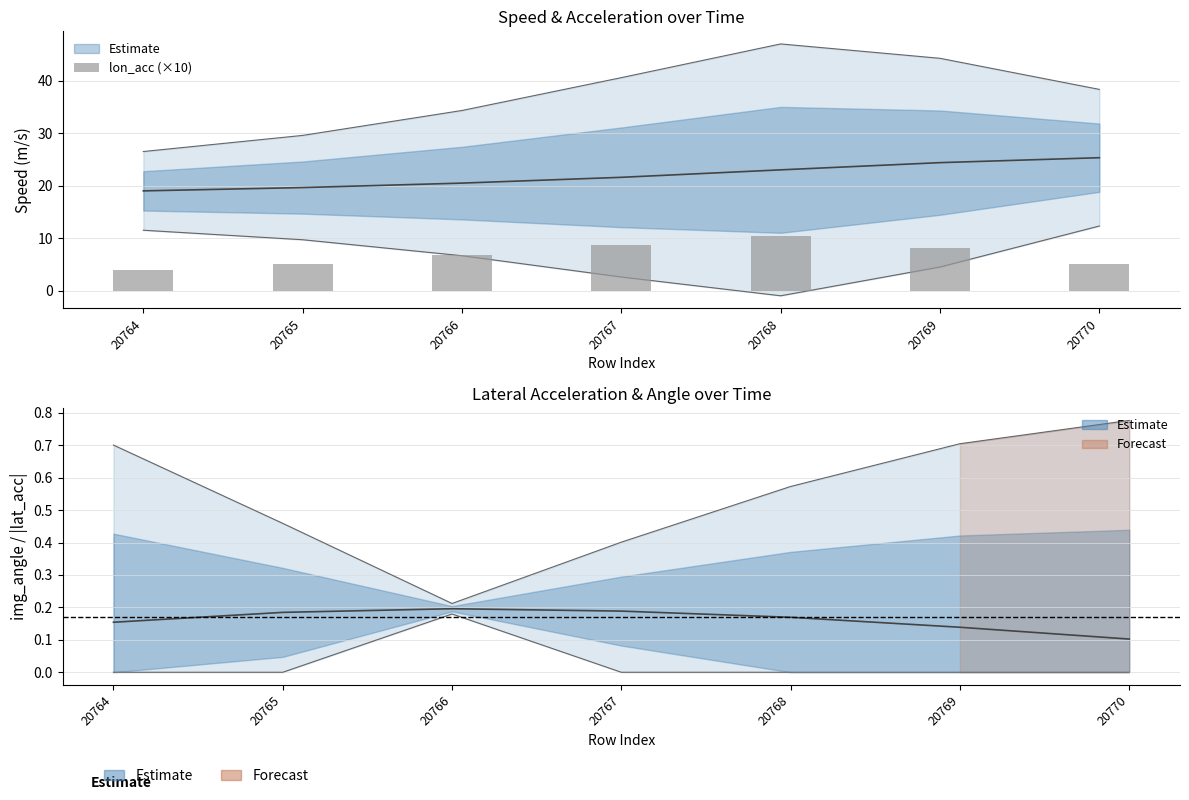

Reading right to left, extract all data points from this chart.

5.1	8.1	10.4	8.8	6.7	5.1	3.9